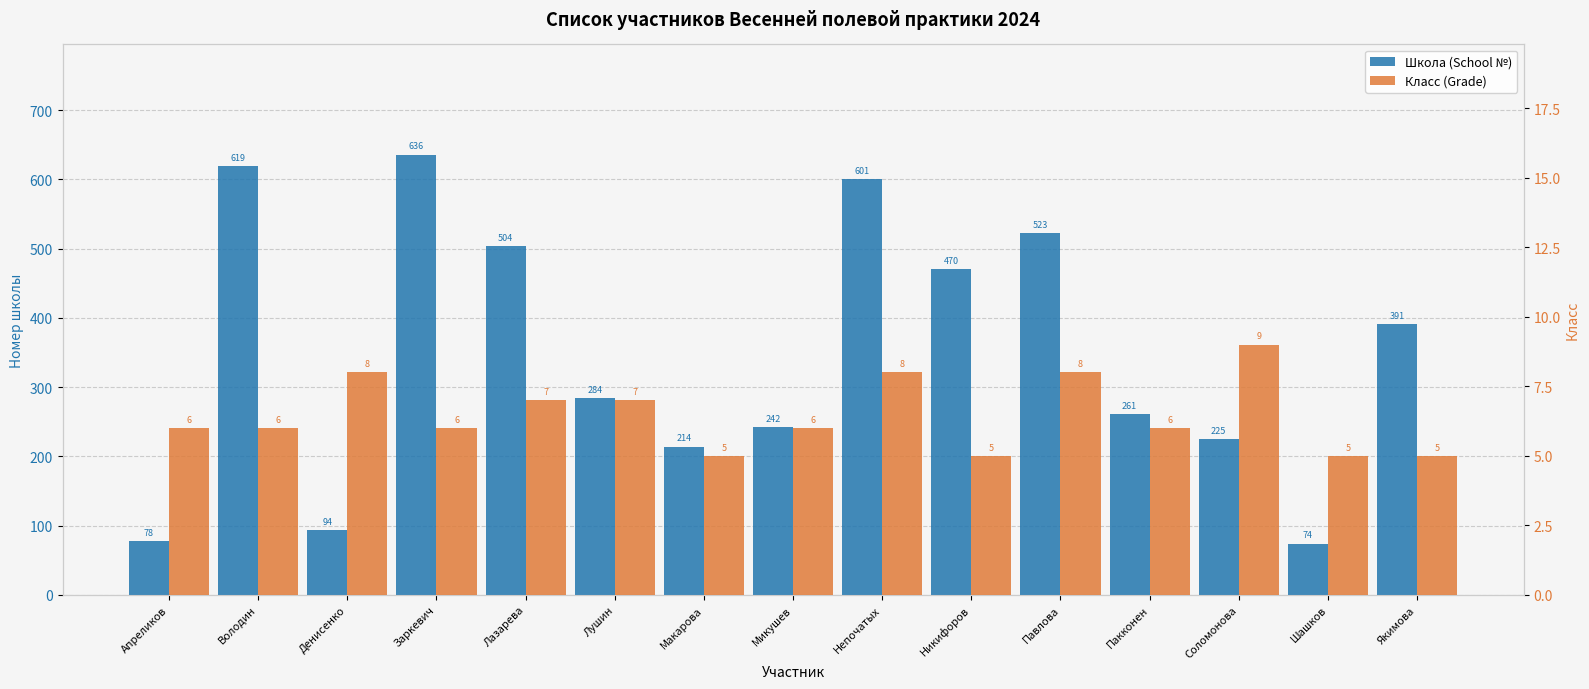

Which series has the largest range (max minus min)?

Школа (School №)